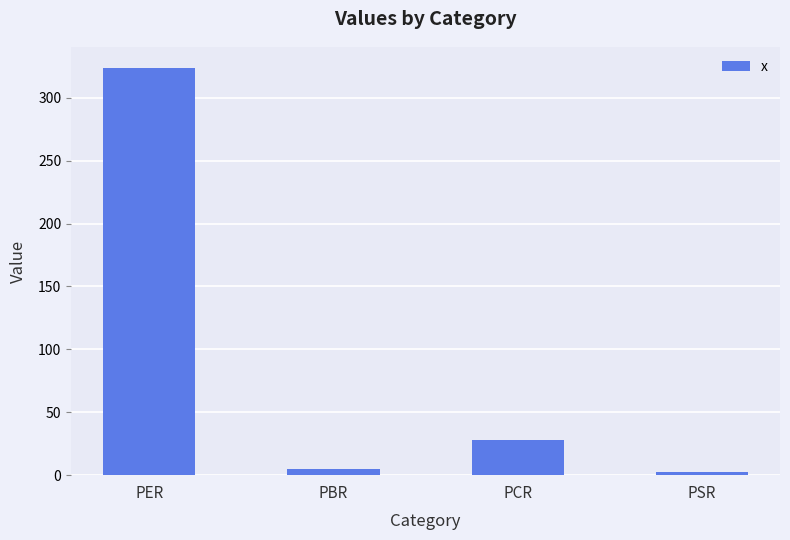

What is the average value?

89.8